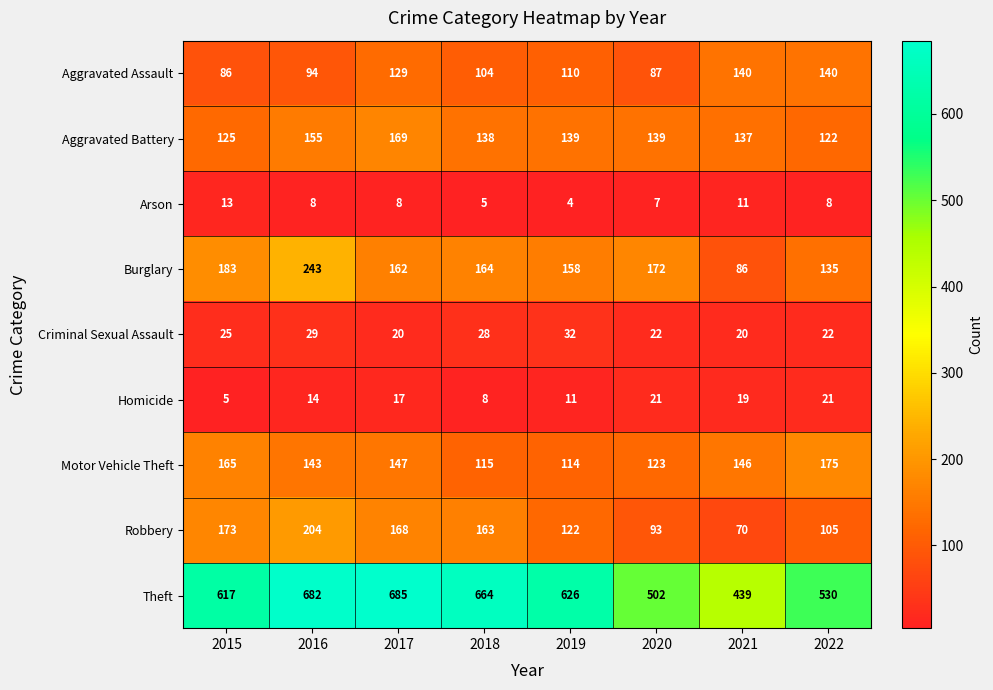

At how many categories does at least one series exceed 417?

8